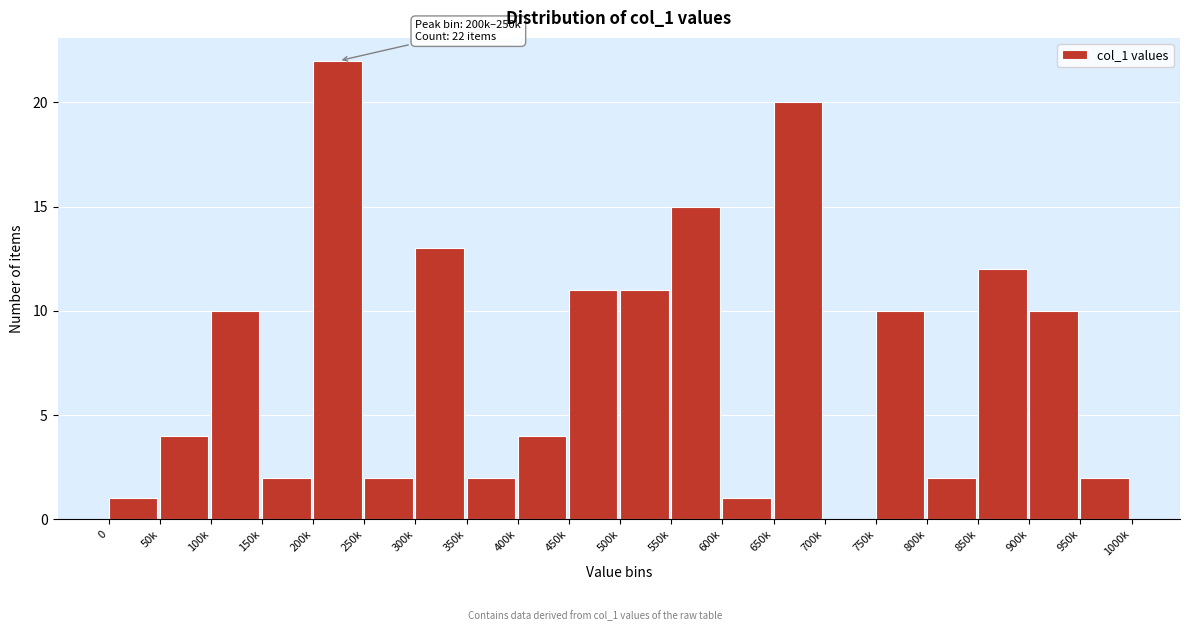

Reading left to right, list all the values displayed in this chart.

0=1	50k=4	100k=10	150k=2	200k=22	250k=2	300k=13	350k=2	400k=4	450k=11	500k=11	550k=15	600k=1	650k=20	700k=0	750k=10	800k=2	850k=12	900k=10	950k=2